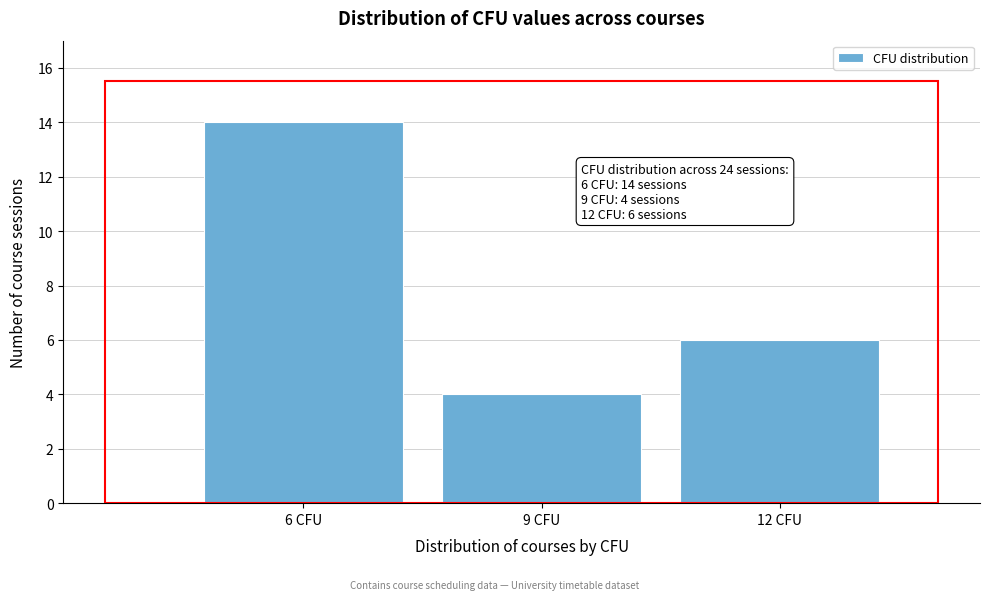

Reading left to right, extract all data points from this chart.

6 CFU=14	9 CFU=4	12 CFU=6